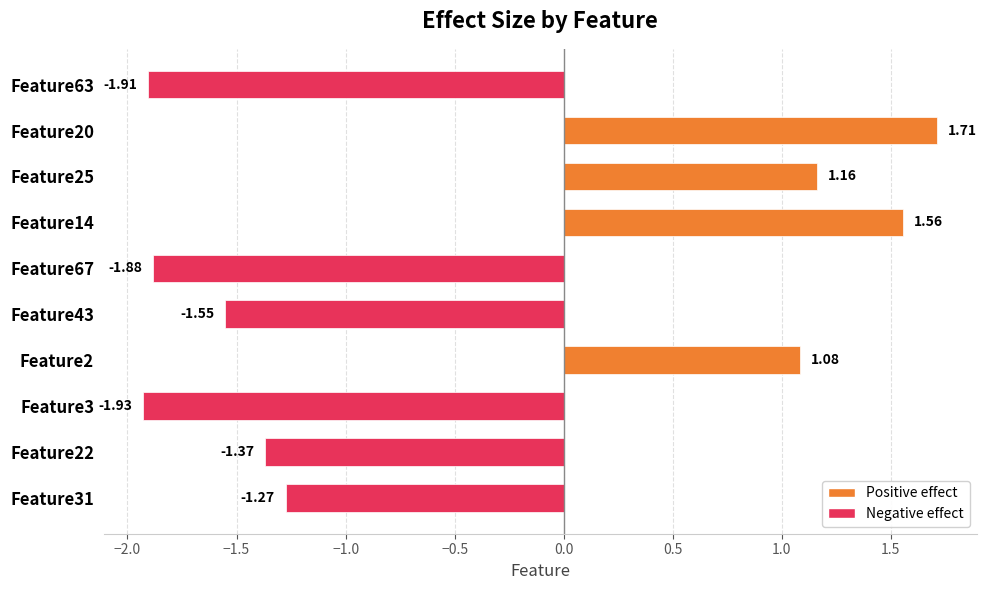

How many bars are there in total?

10